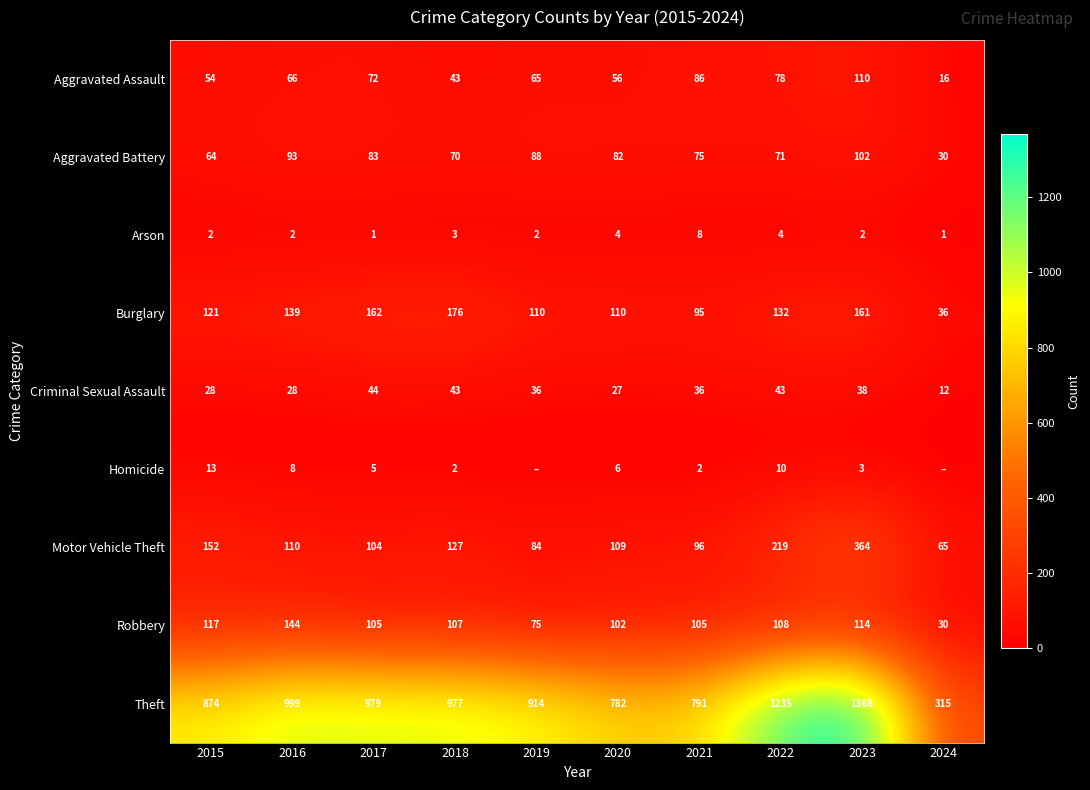

What is the difference between the second highest and second lowest values in the Robbery series?

42